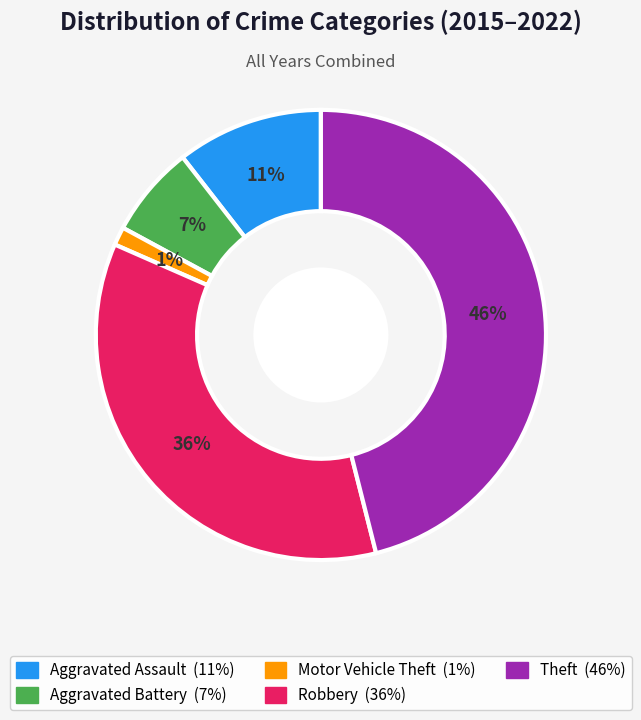

To the nearest percent, what portion does Motor Vehicle Theft represent?

1%